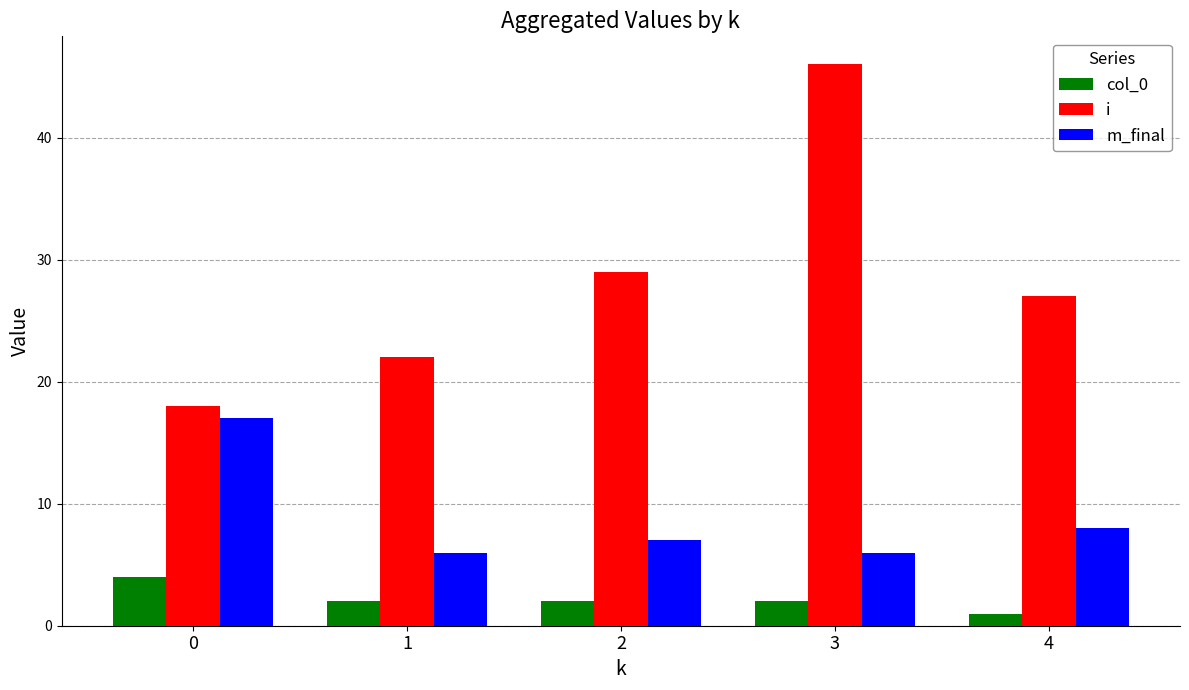

What is the total value across all series at 2?

38